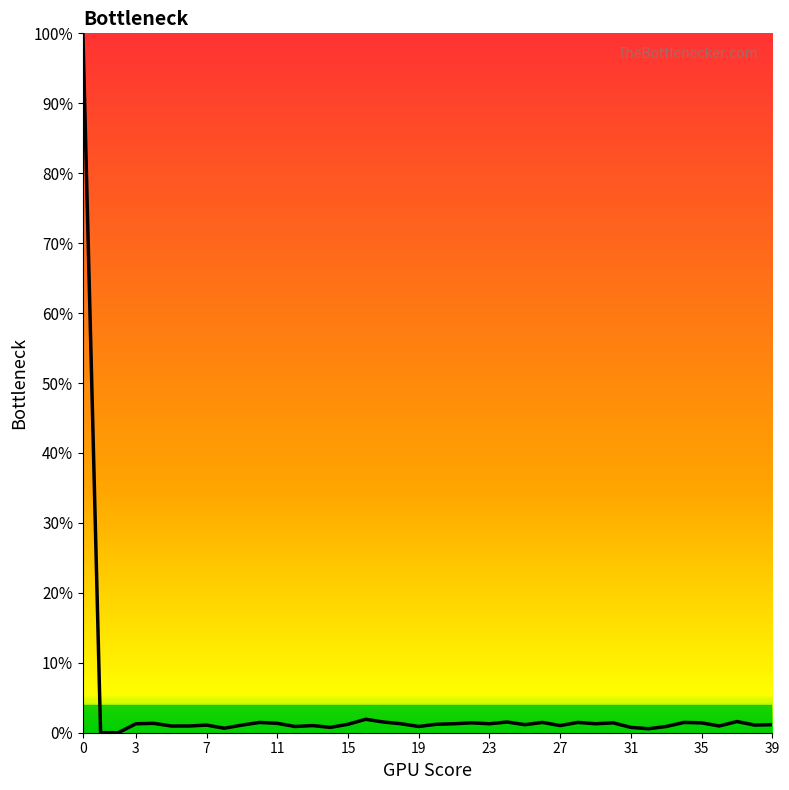

What is the maximum value shown in the chart?

100.0